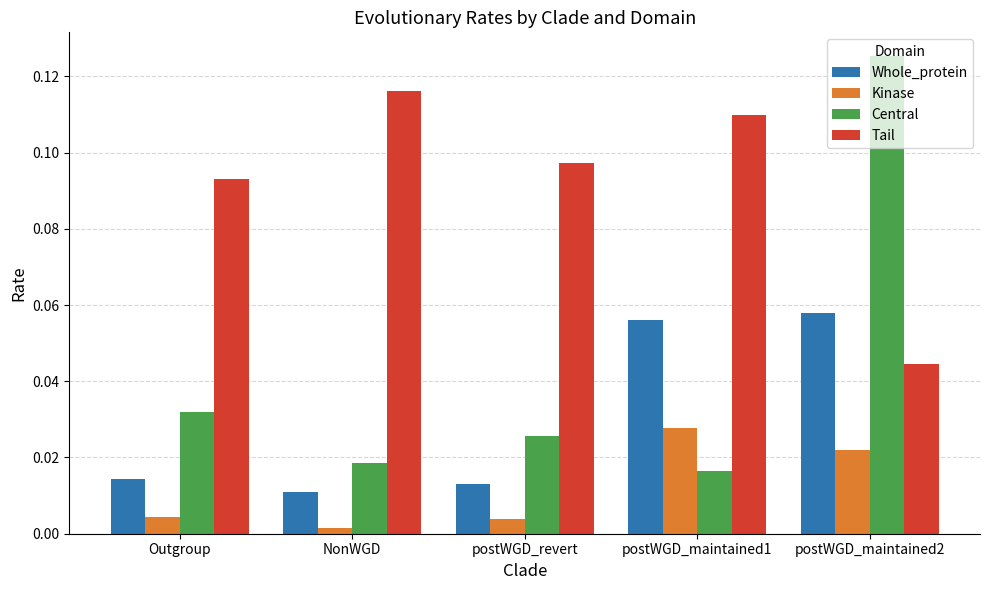

Between postWGD_revert and postWGD_maintained2, which series saw the biggest shift?

Central